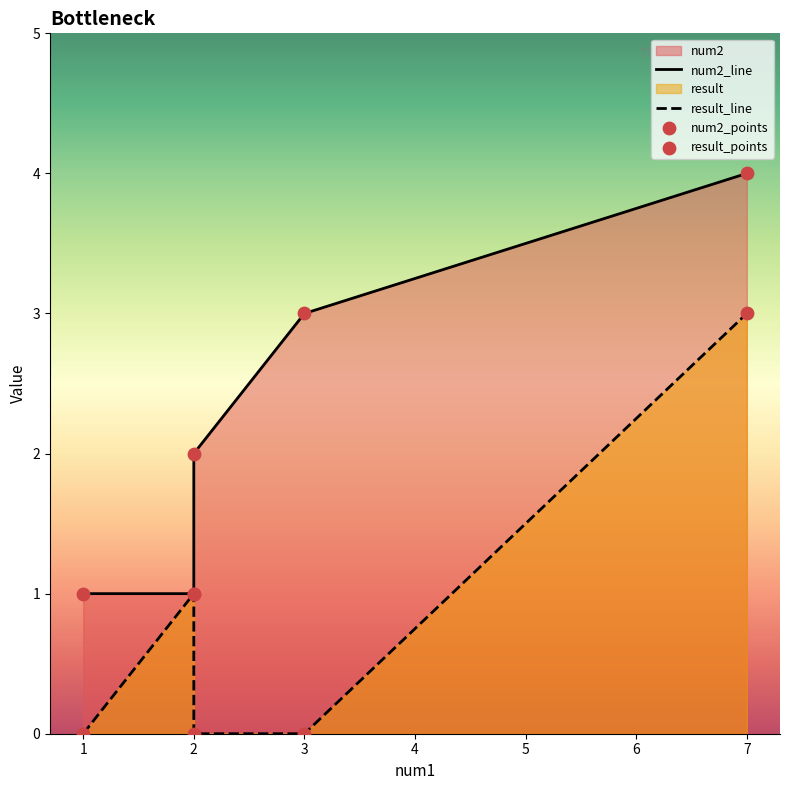

Which series contains the highest Y value?

num2